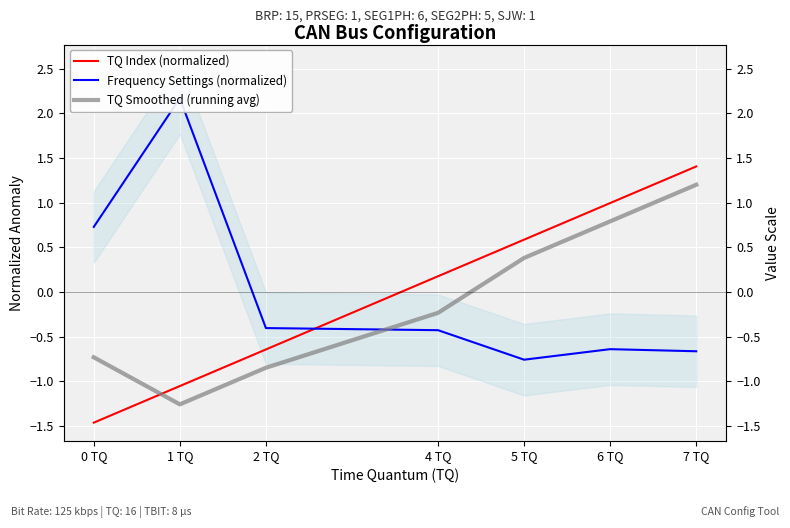

Where does the TQ Smoothed (running avg) series first go above 0?

5 TQ